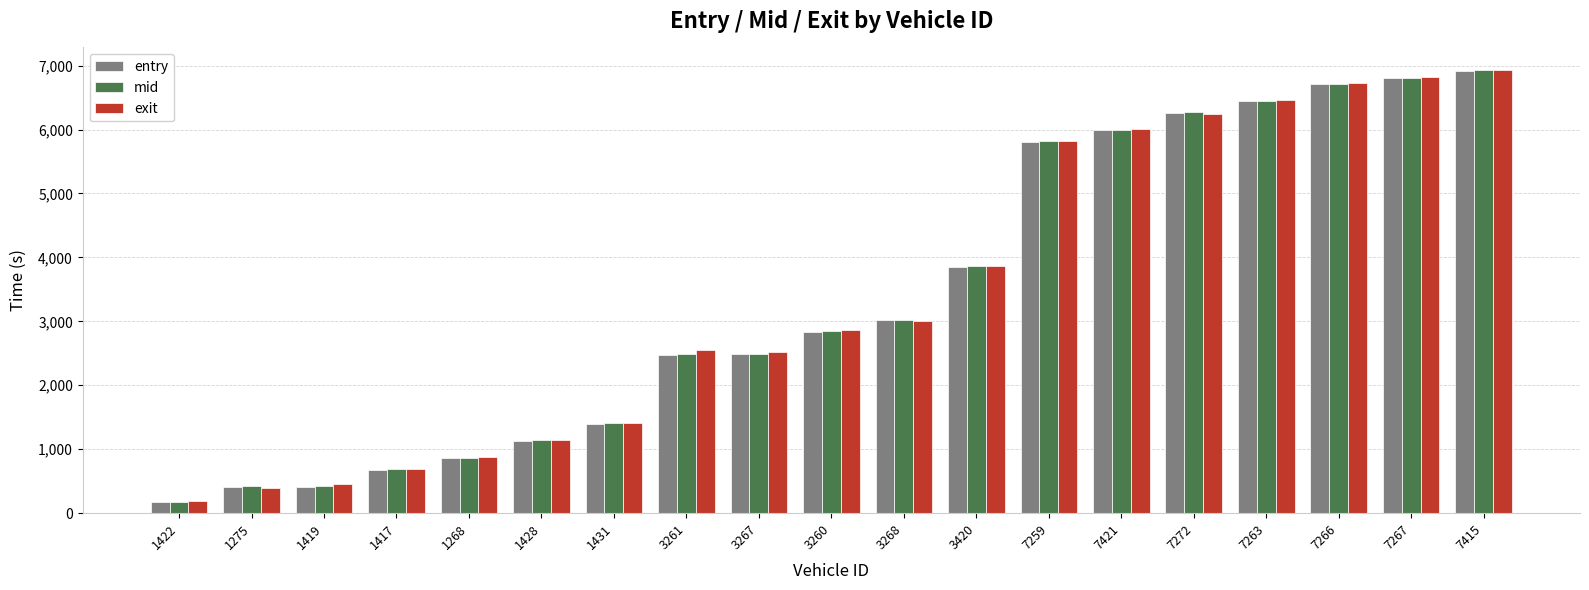

Which series has the largest range (max minus min)?

exit